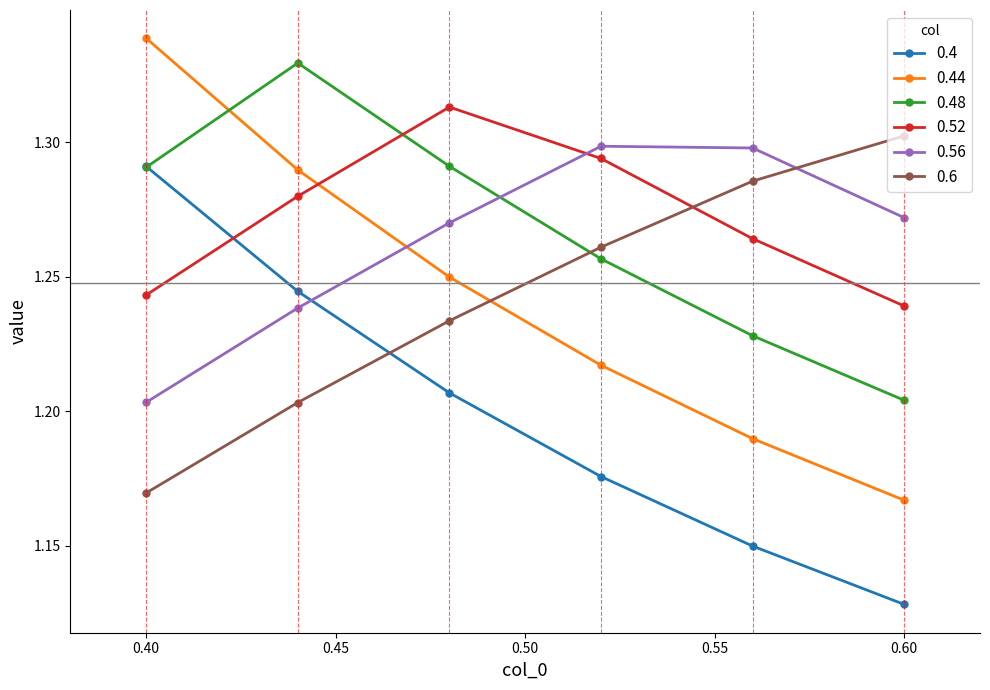

What are all the series names shown in the legend?

0.4, 0.44, 0.48, 0.52, 0.56, 0.6